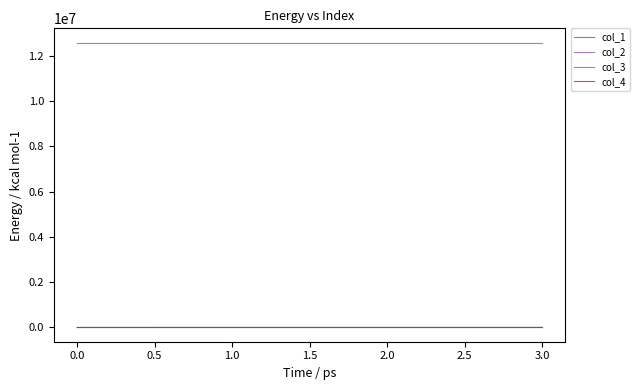

True or false: col_4 and col_3 intersect in this chart.

False